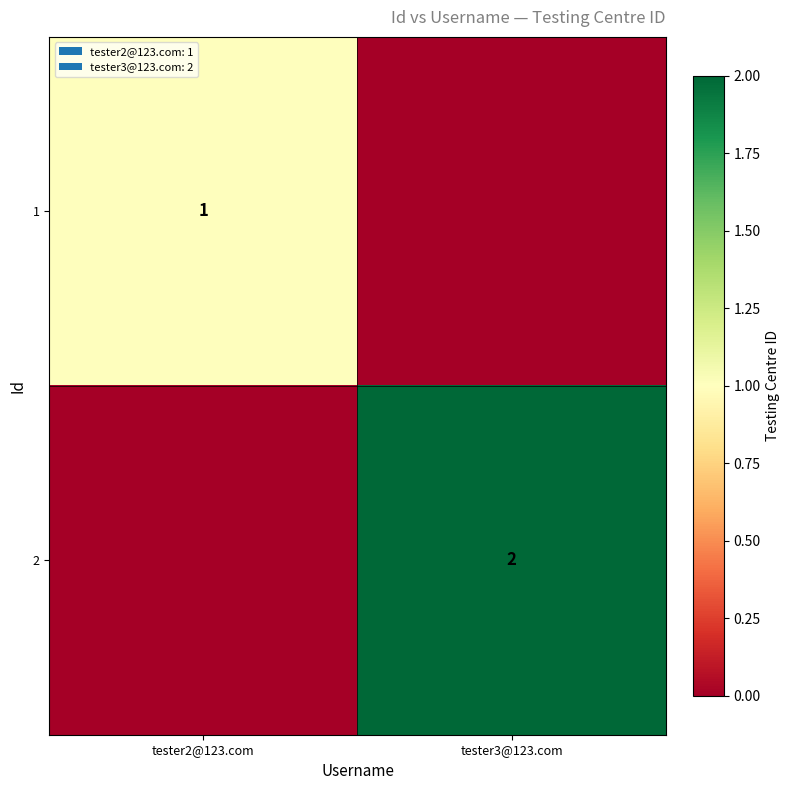

Is it true that 1 equals 1 at tester2@123.com?

True